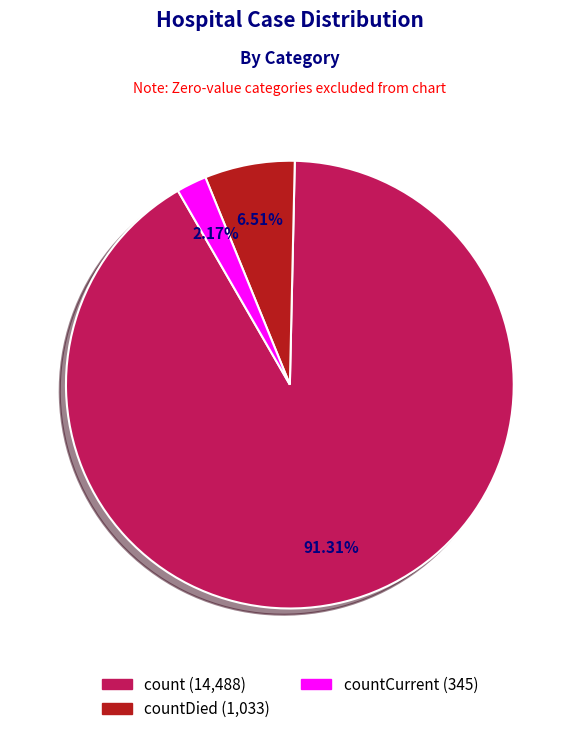

Does any single category account for the majority?

Yes